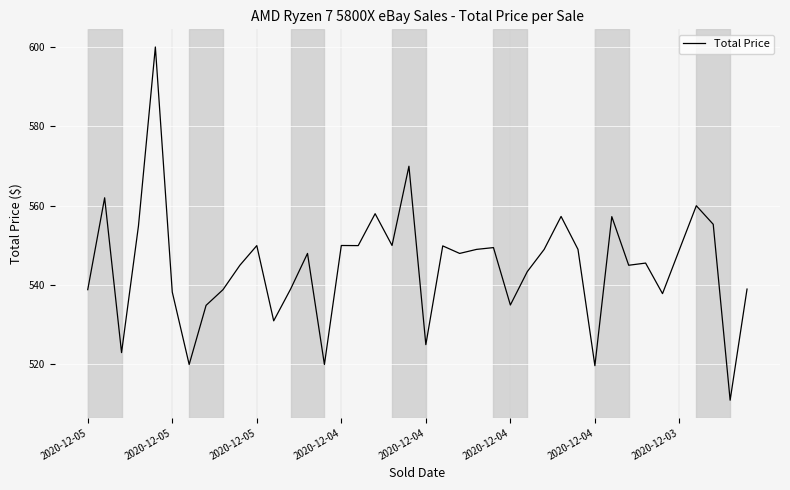

What is the difference between the maximum and minimum values?

89.0